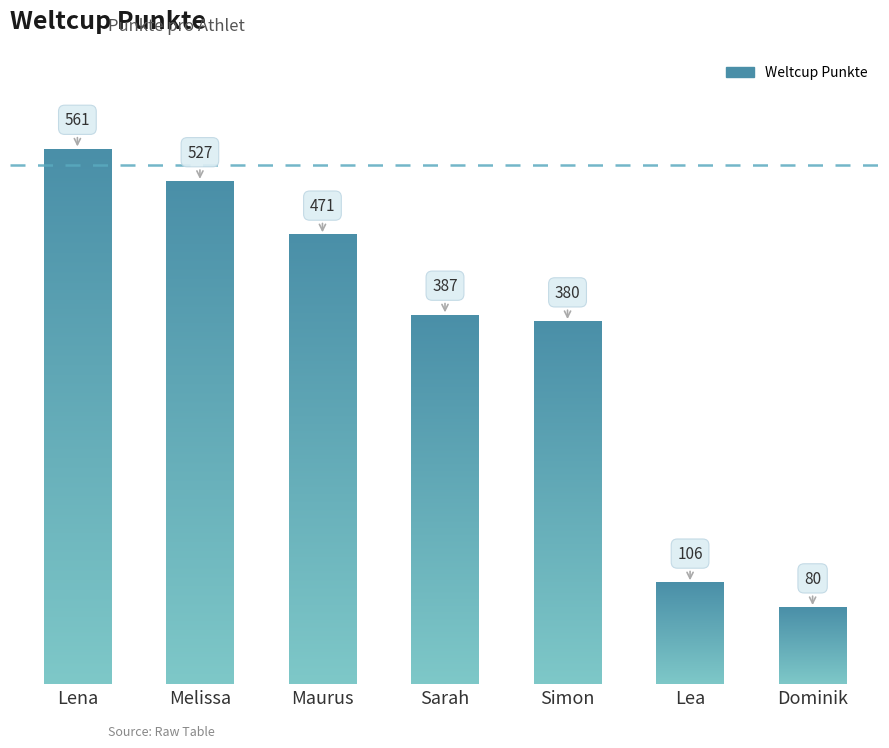

Reading left to right, list all the values displayed in this chart.

561	527	471	387	380	106	80